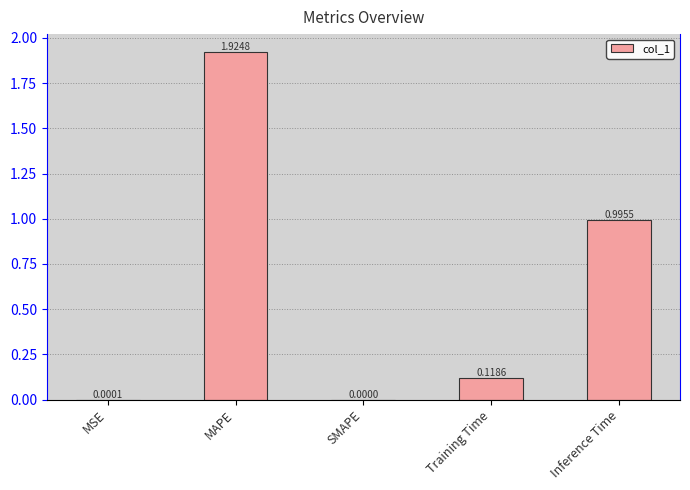

What is the sum of all values?

3.0